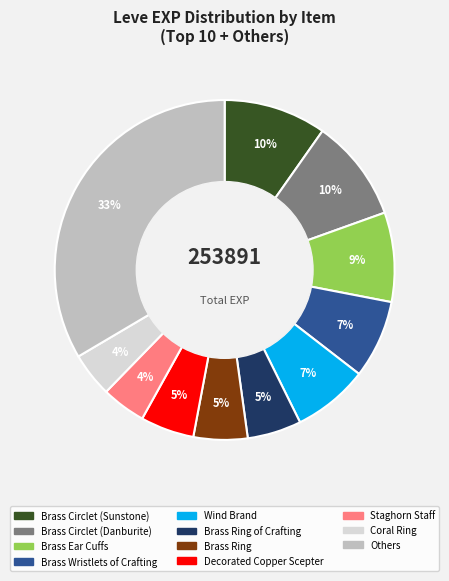

To the nearest percent, what is the difference between the largest and smallest slice percentages?

29%